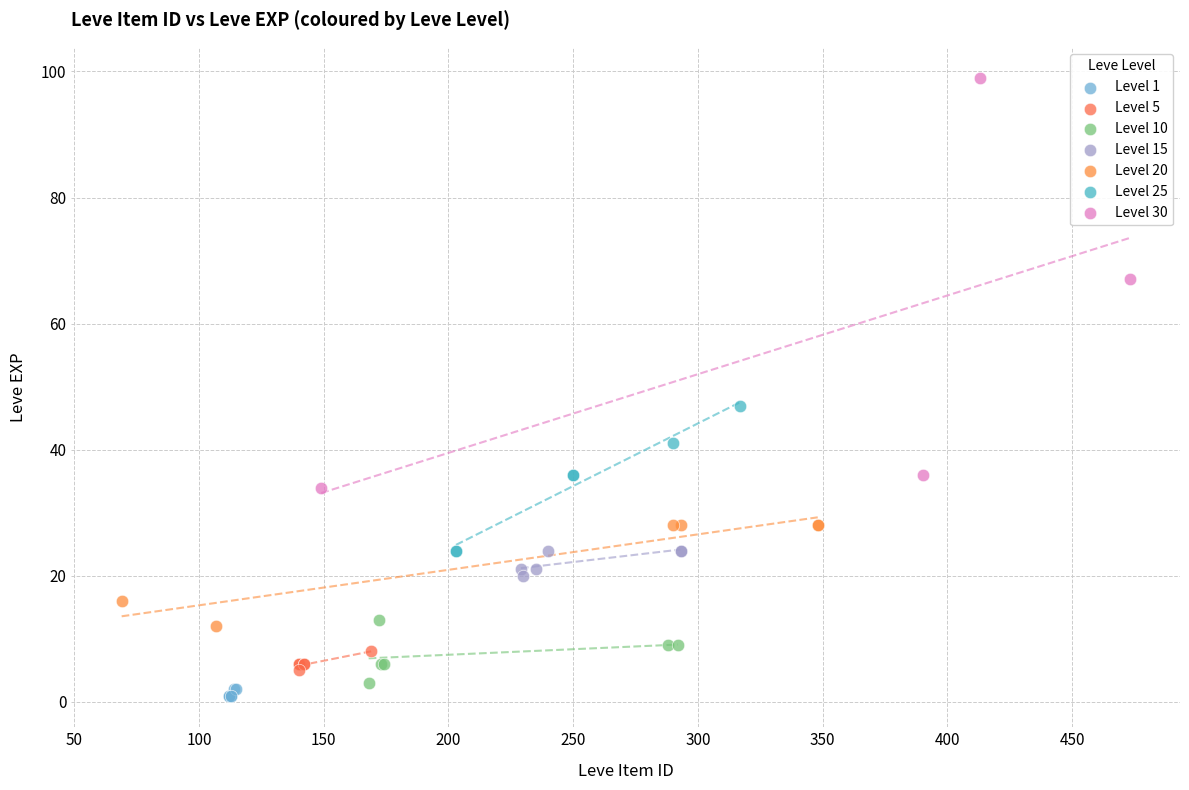

Which series has the widest spread of Y values?

Level 30